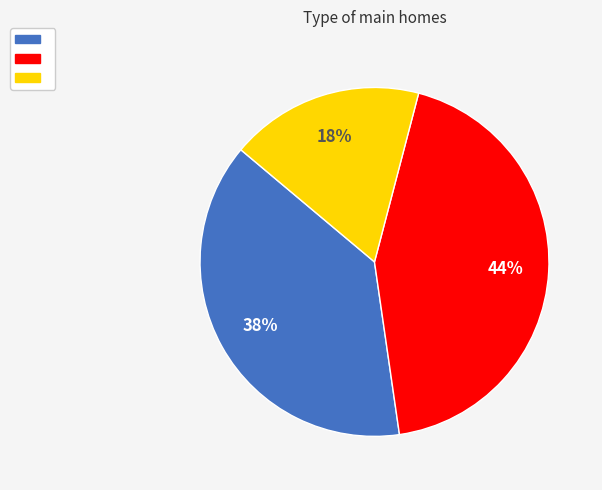

To the nearest percent, what is the difference between the largest and smallest slice percentages?

26%